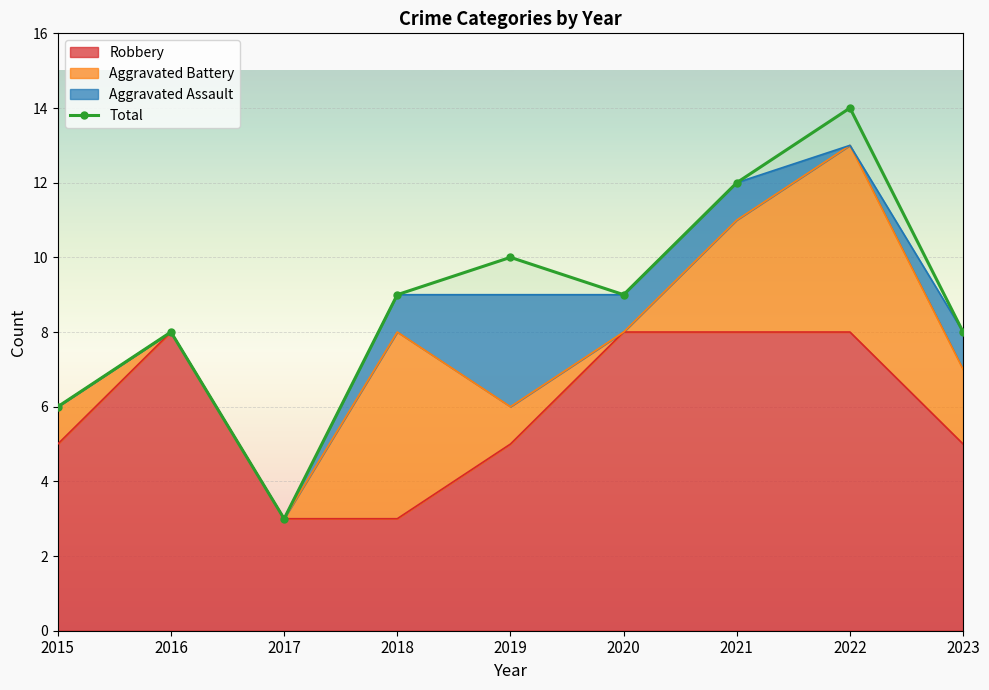

Is it true that the value at 2023 is 8?

True